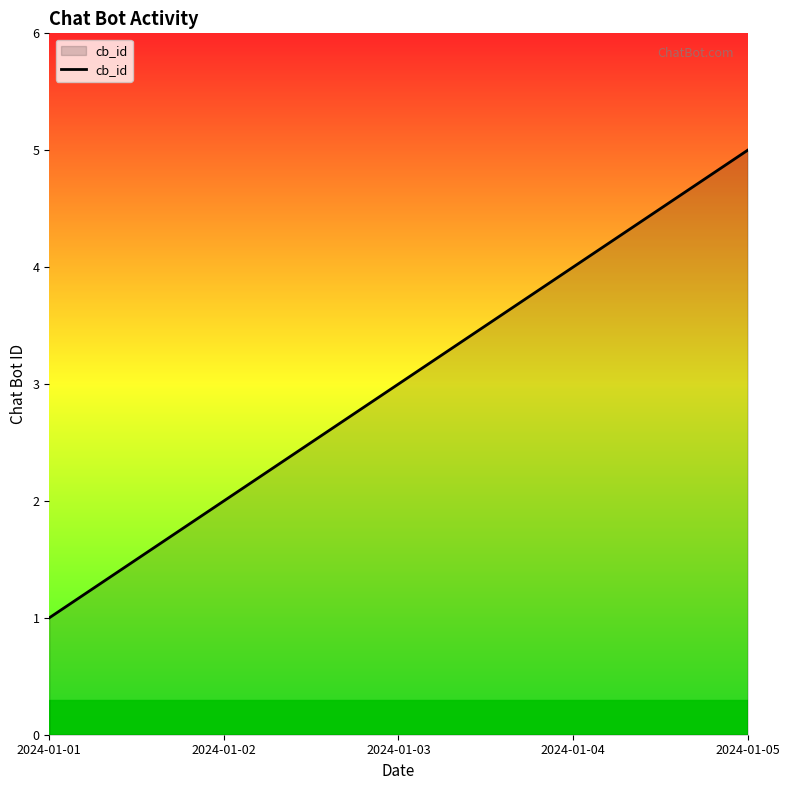

How many distinct data groups are displayed?

1